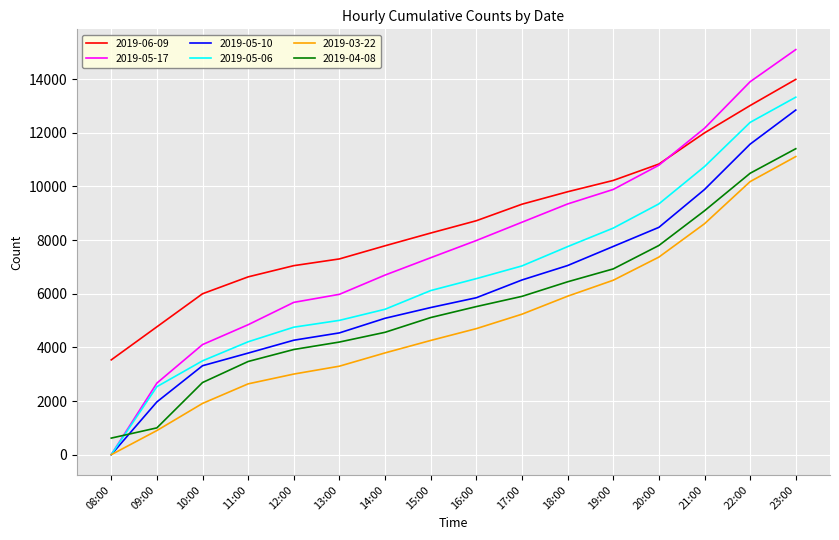

Rank the series by their maximum value, from highest to lowest.

2019-05-17, 2019-06-09, 2019-05-06, 2019-05-10, 2019-04-08, 2019-03-22